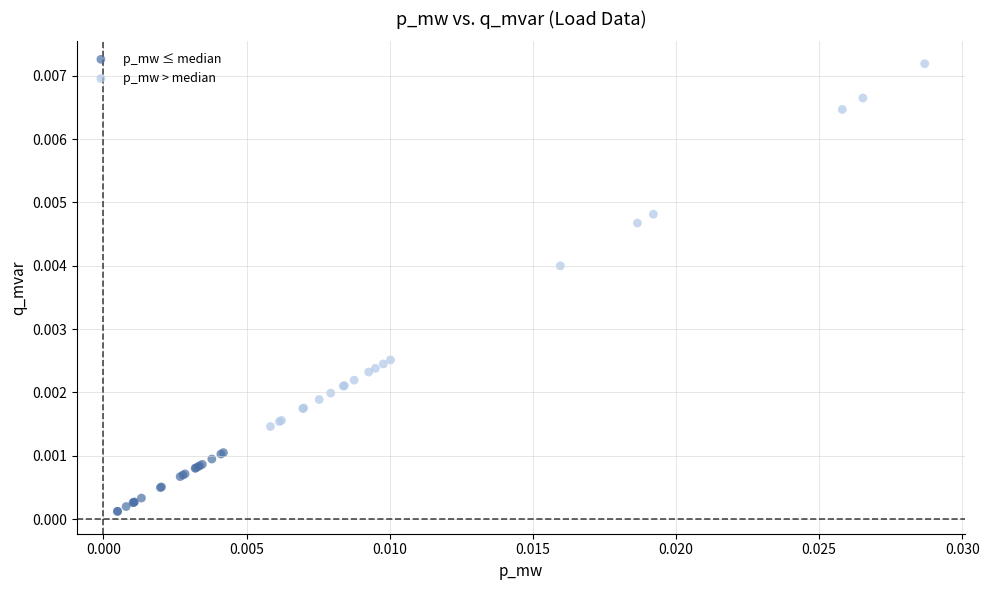

Which series has the widest spread of Y values?

p_mw > median